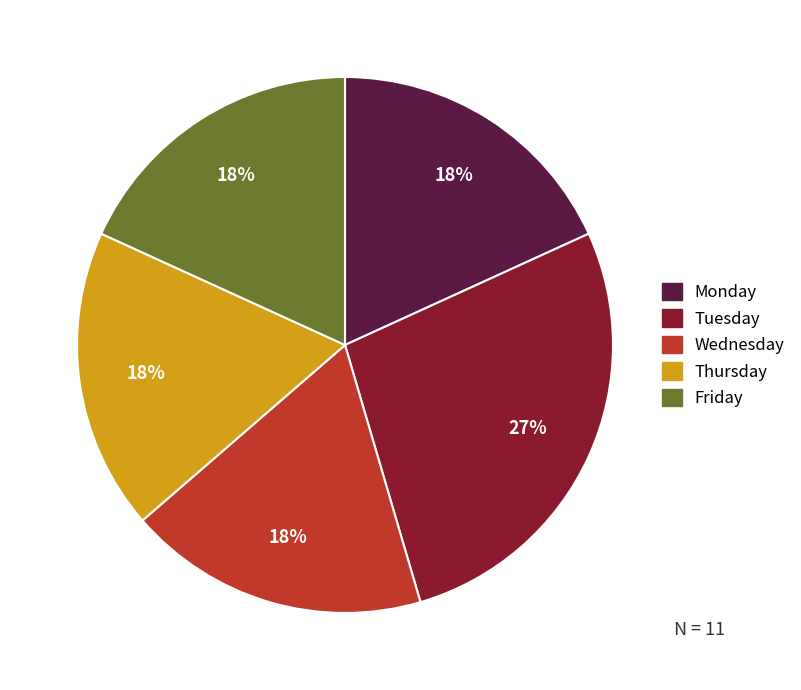

To the nearest percent, what is the difference between the largest and smallest slice percentages?

9%